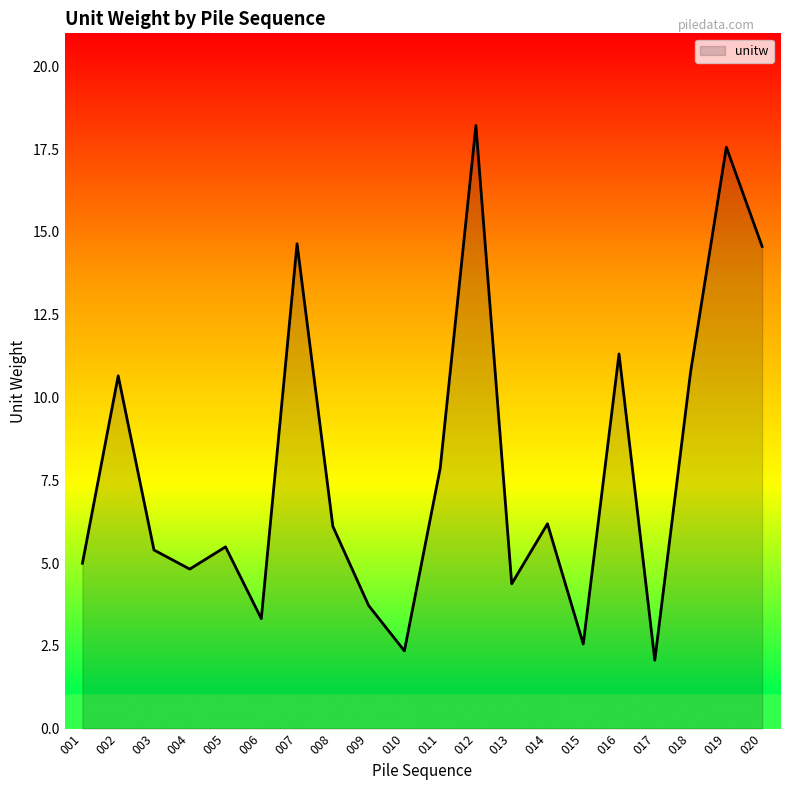

Does the chart have visible grid lines?

No